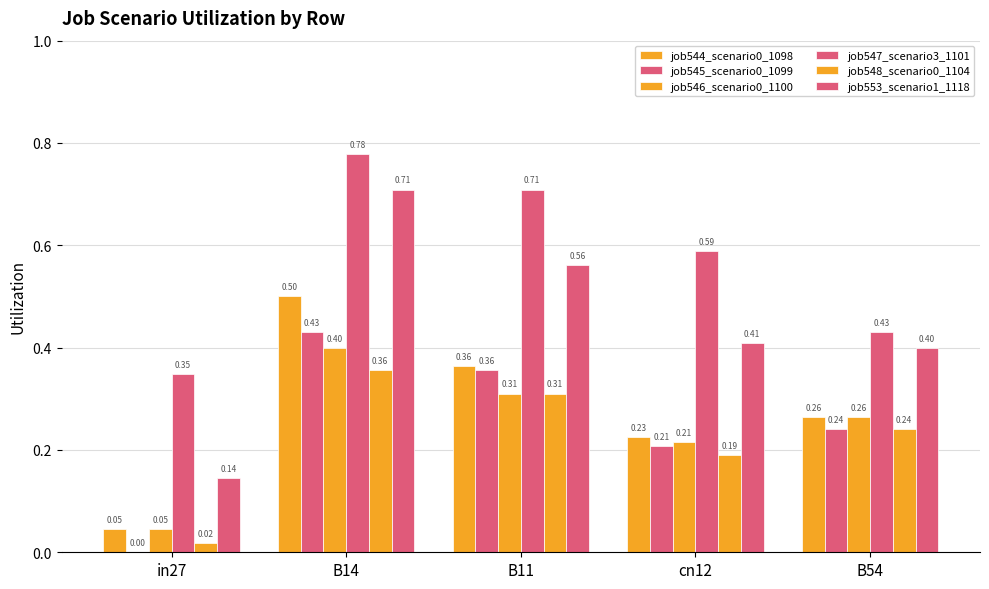

What is the total value across all series at cn12?

1.8